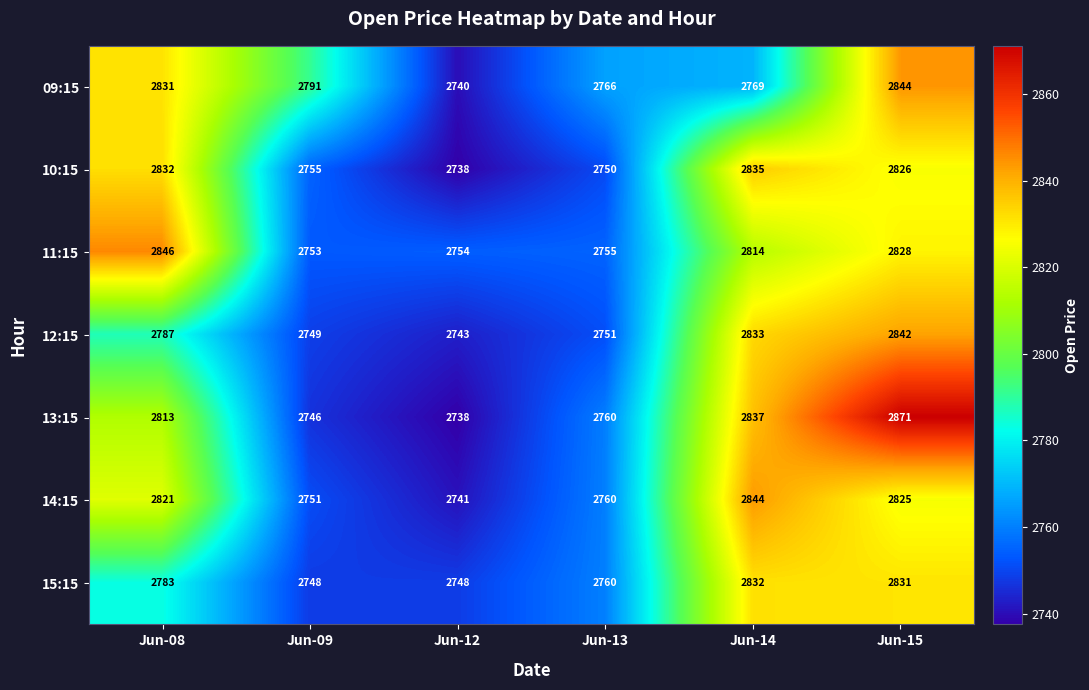

Which series has the largest range (max minus min)?

13:15